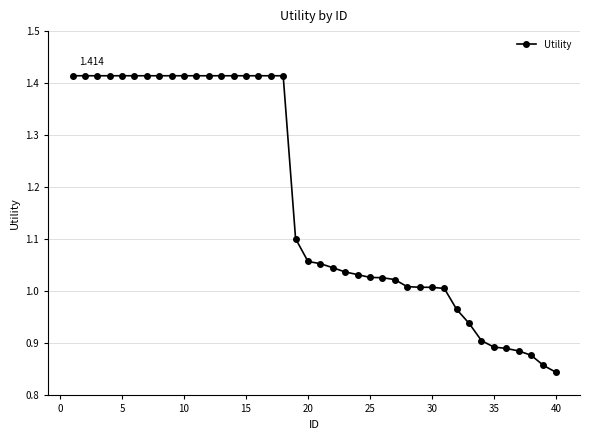

How many categories are shown in the chart?

40